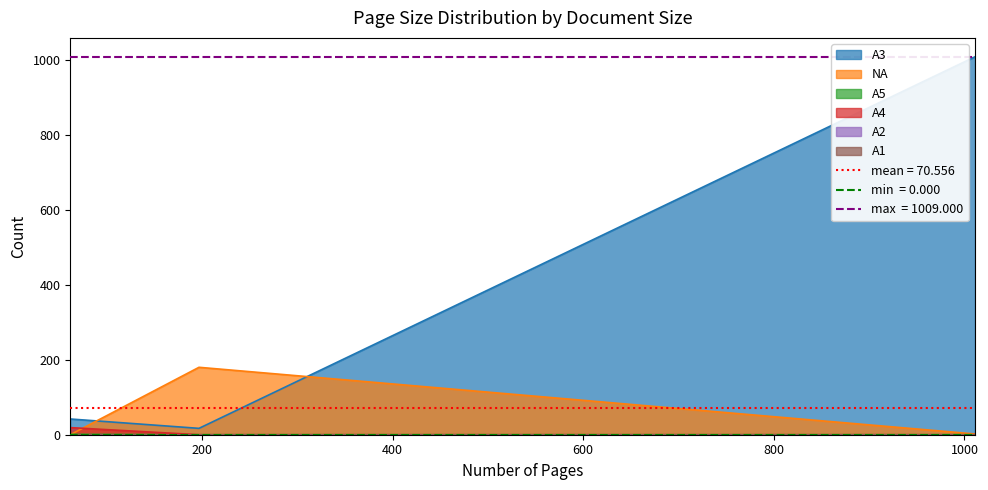

Reading left to right, transcribe all the data shown in this chart.

A3: 42	17	1009
NA: 0	180	2
A5: 1	0	0
A4: 19	0	0